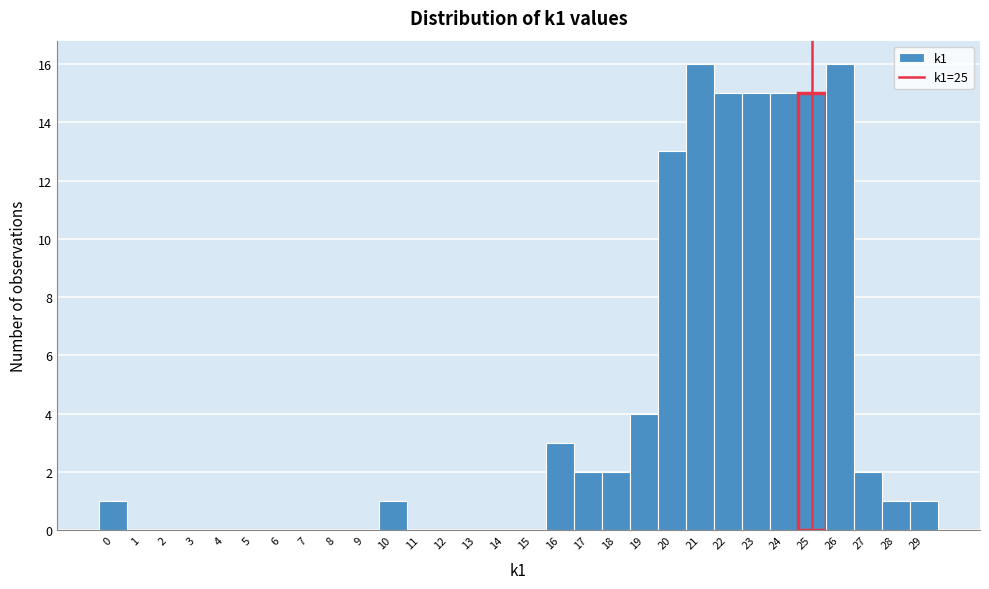

What is the height of the bar covering 9.5 to 10.5 on the x-axis? The values are not printed on the chart, so give them approximately, as read against the axis.

1